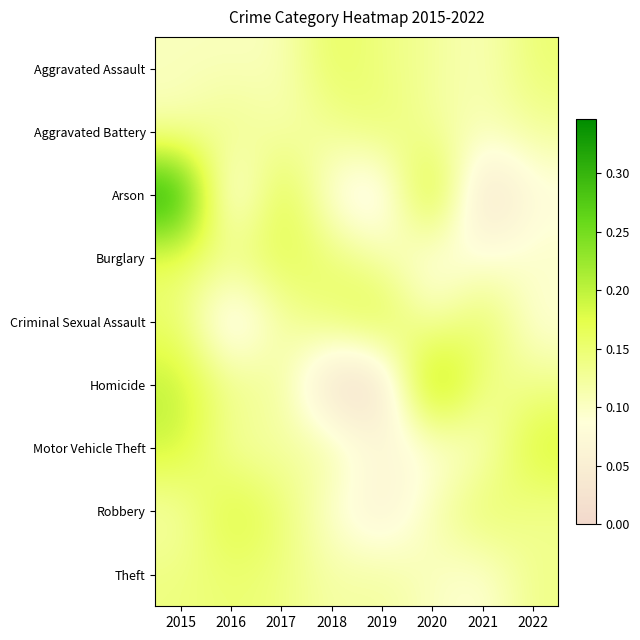

What is the difference between the highest and lowest values at 2019?

0.2